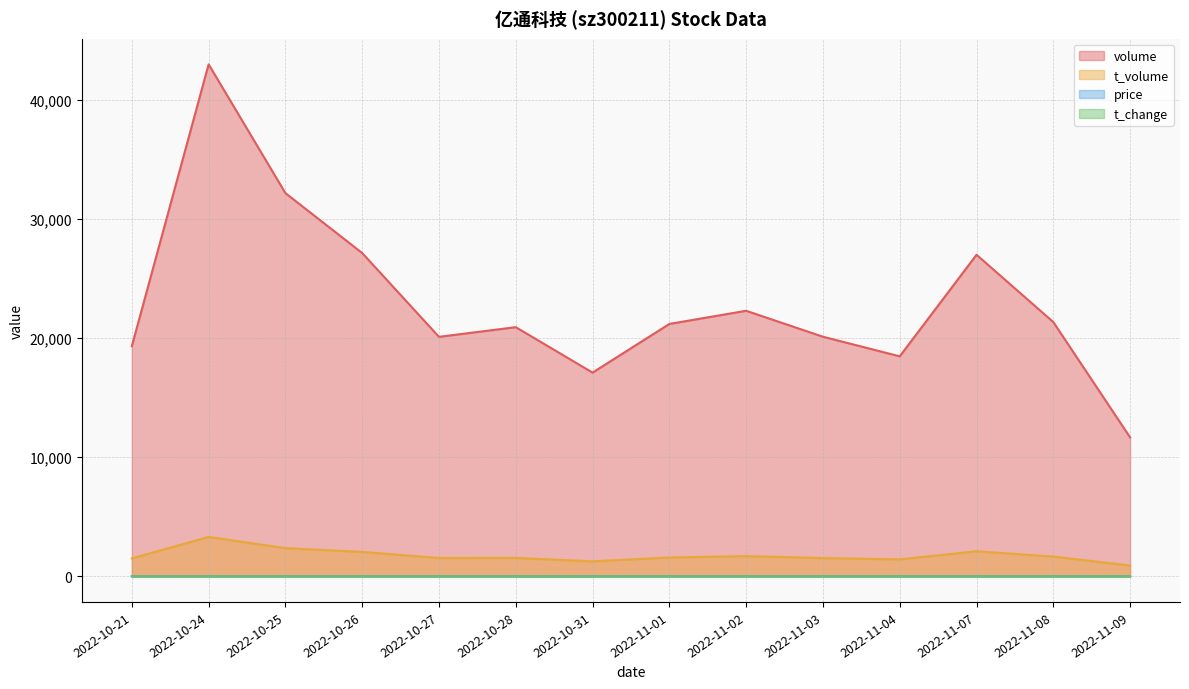

True or false: price and t_volume intersect in this chart.

False